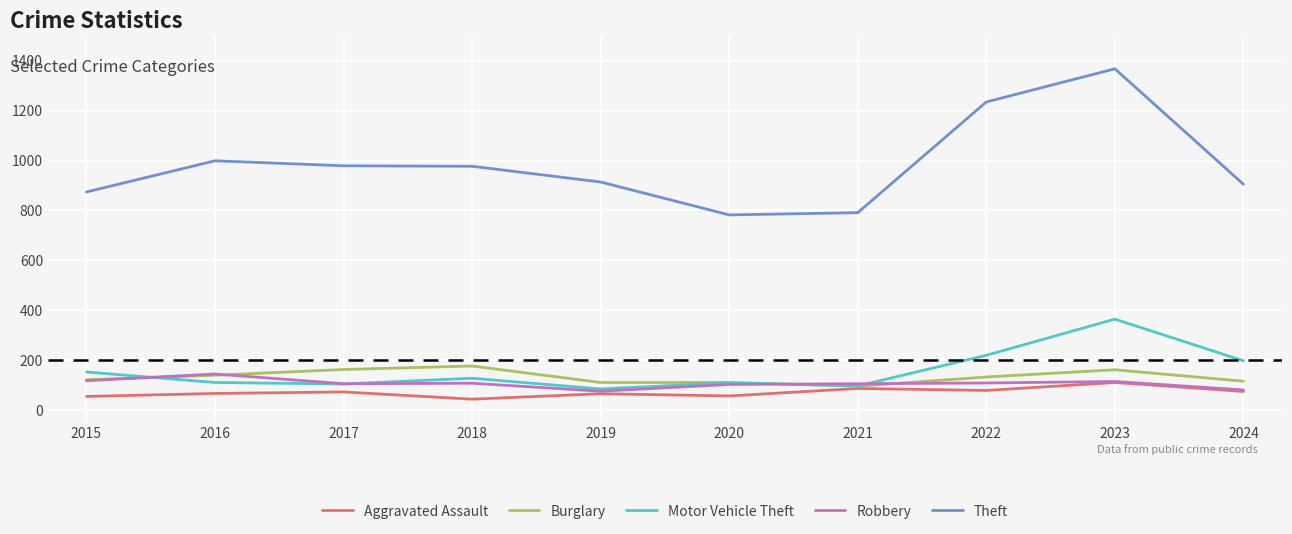

What is the maximum value shown in the chart?

1368